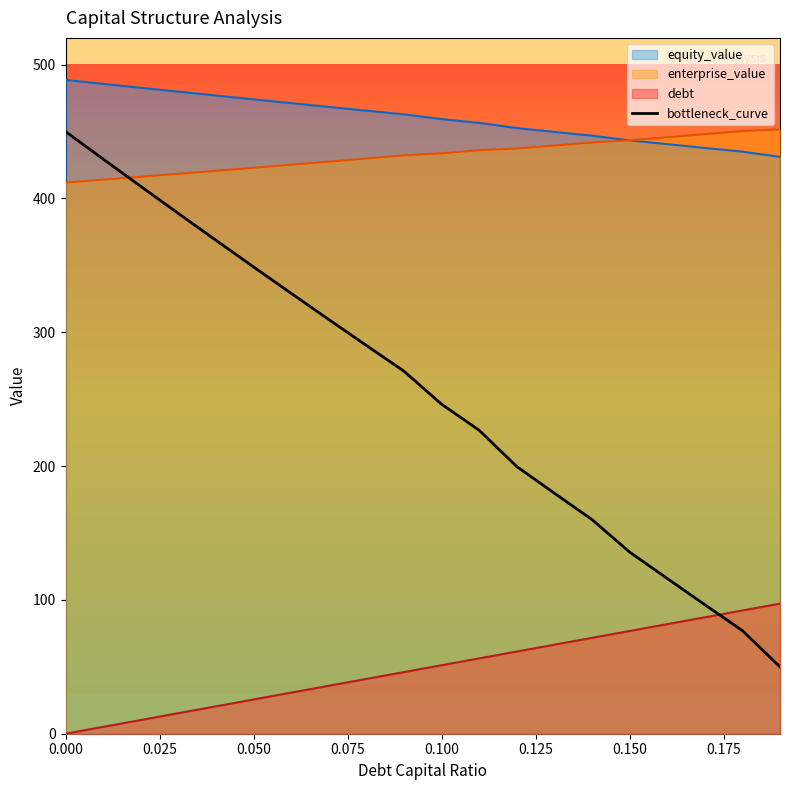

What is the maximum value shown in the chart?

488.6